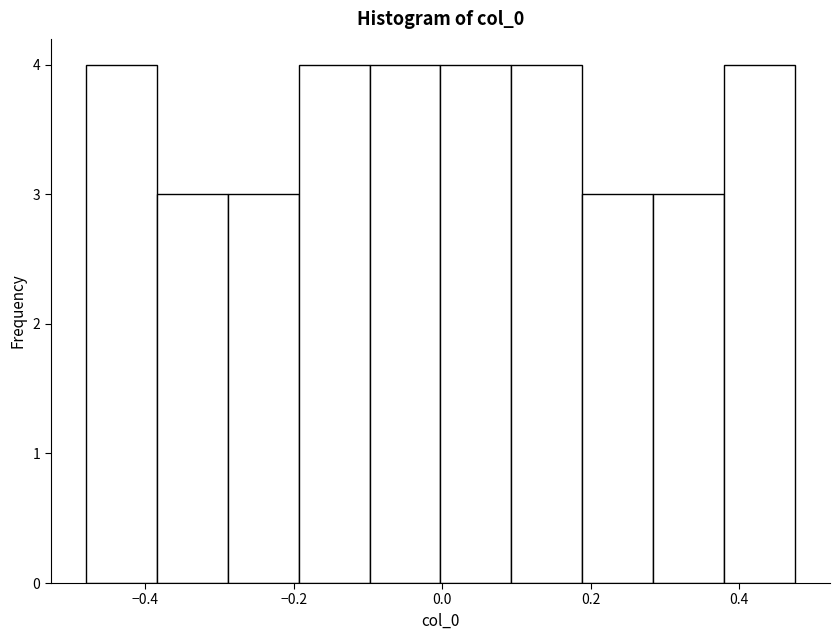

What is the height of the bar covering 0.00 to 0.10 on the x-axis? Neither the bar edges nor the heights are printed on the chart, so give them approximately, as read against the axes.

4